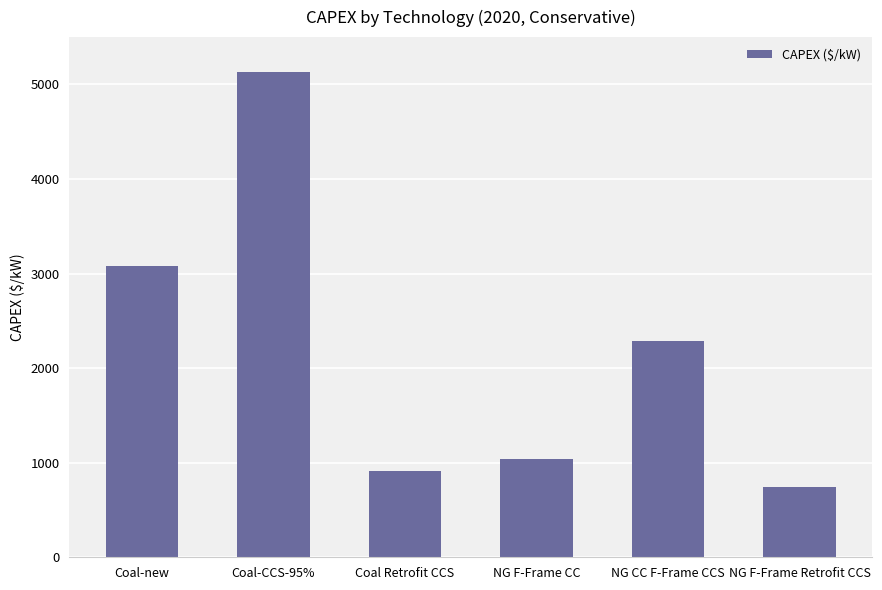

How many bars are there in total?

6